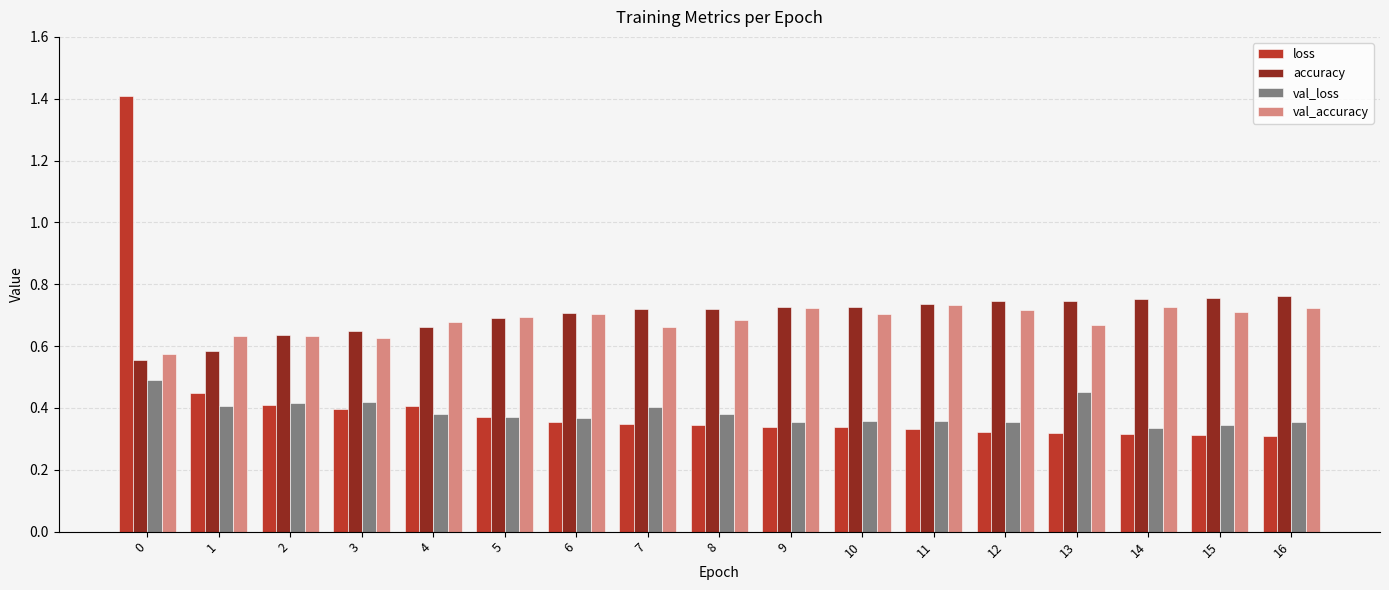

Is the value of val_accuracy at 0 greater than the value of accuracy at 4?

No